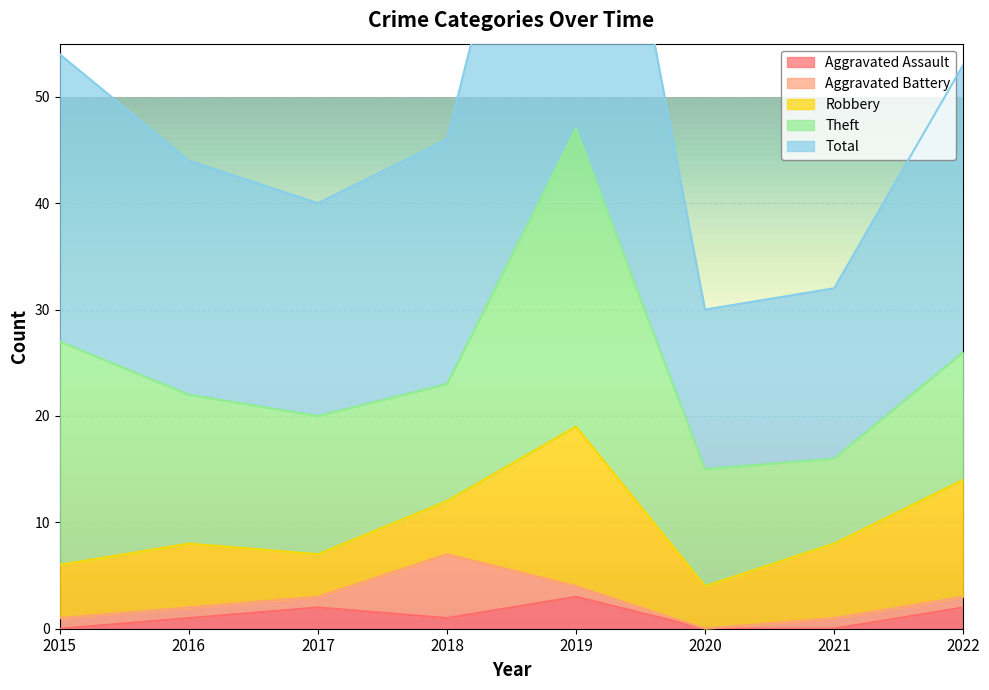

What are all the series names shown in the legend?

Aggravated Assault, Aggravated Battery, Robbery, Theft, Total